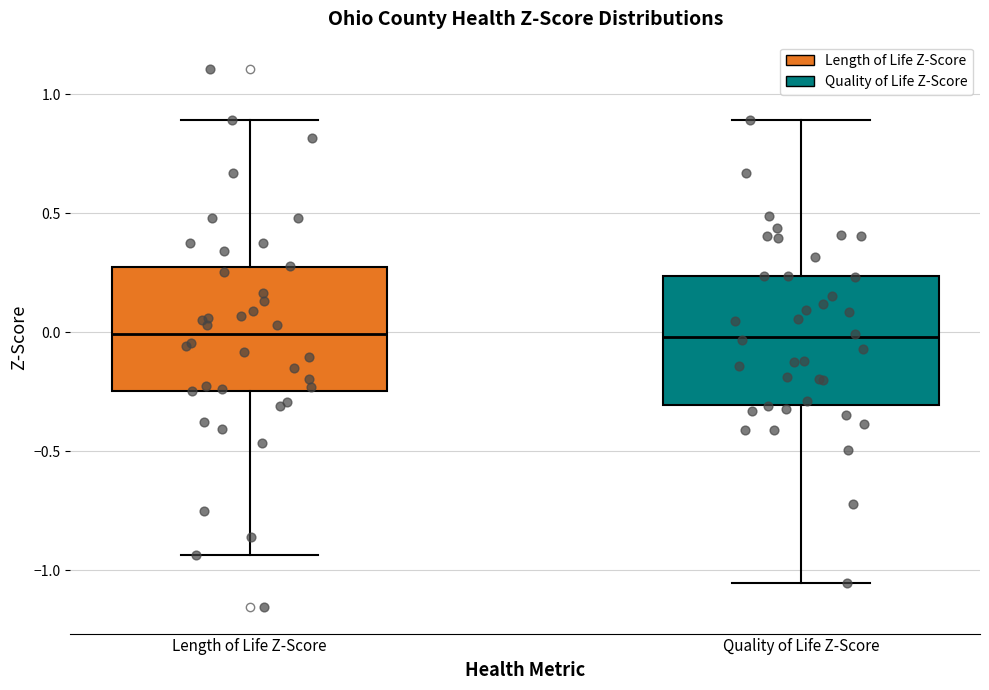

Where is the lower edge of the box for Quality of Life Z-Score on the y-axis? The values are not printed on the chart, so give them approximately, as read against the axis.

-0.30